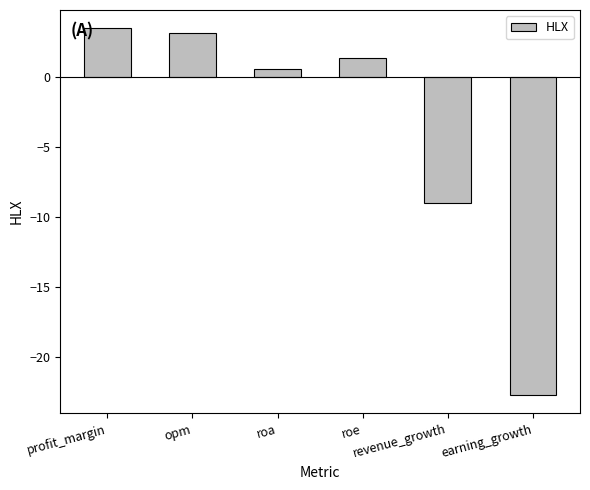

Reading right to left, what are all the values shown in this chart?

-22.7	-9.0	1.4	0.6	3.2	3.5